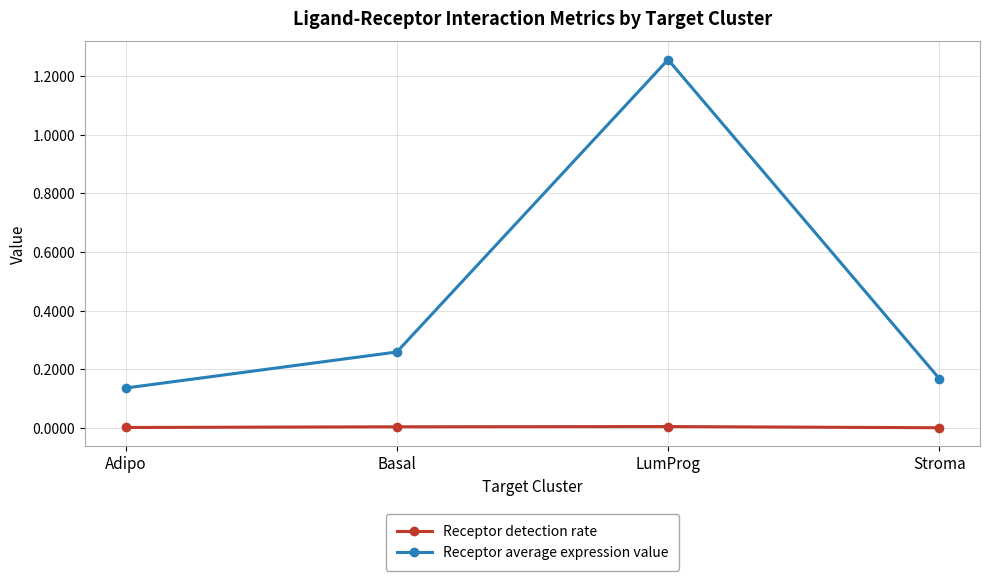

How many lines are shown in the chart?

2